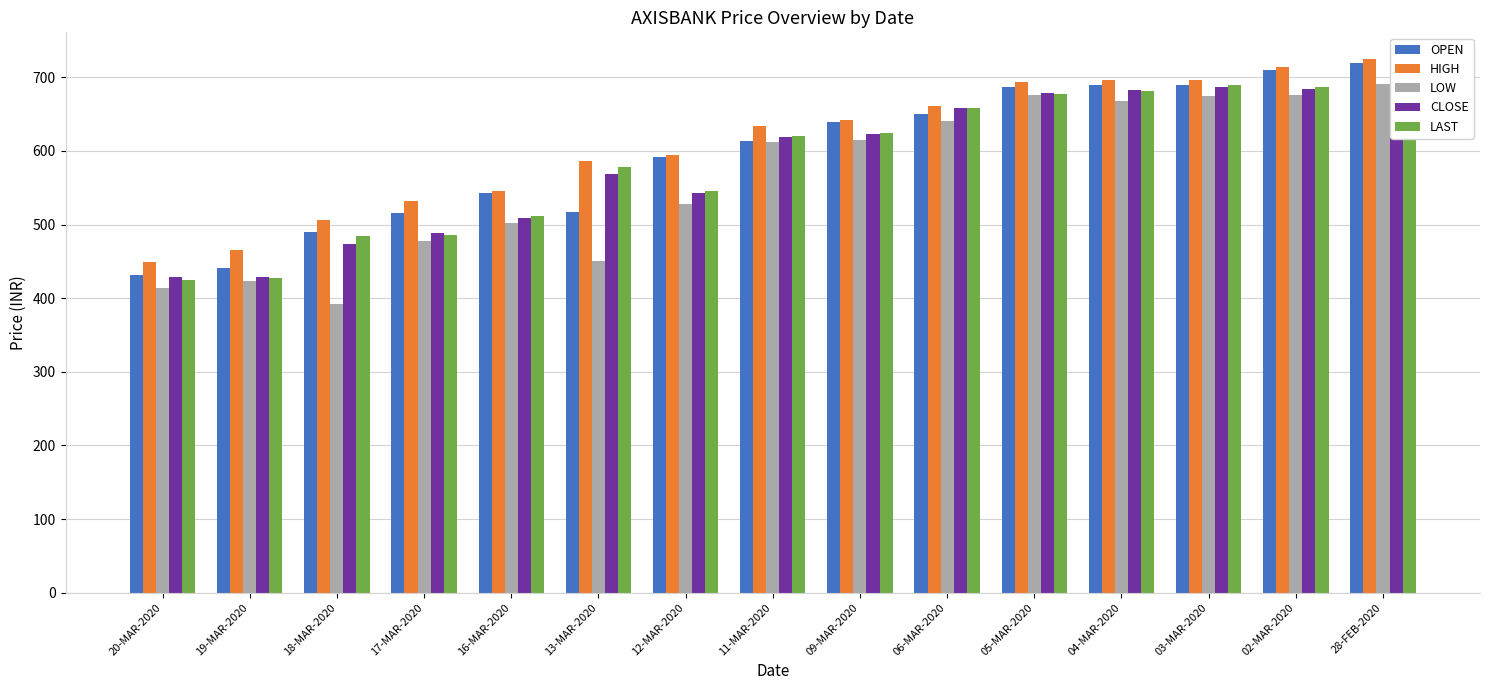

Rank the series at 04-MAR-2020 from lowest to highest value.

LOW, LAST, CLOSE, OPEN, HIGH